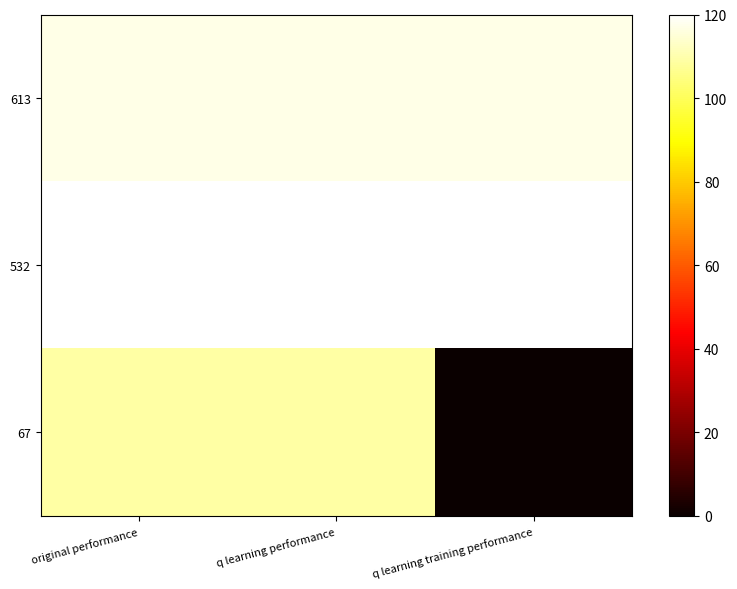

How many distinct data groups are displayed?

3